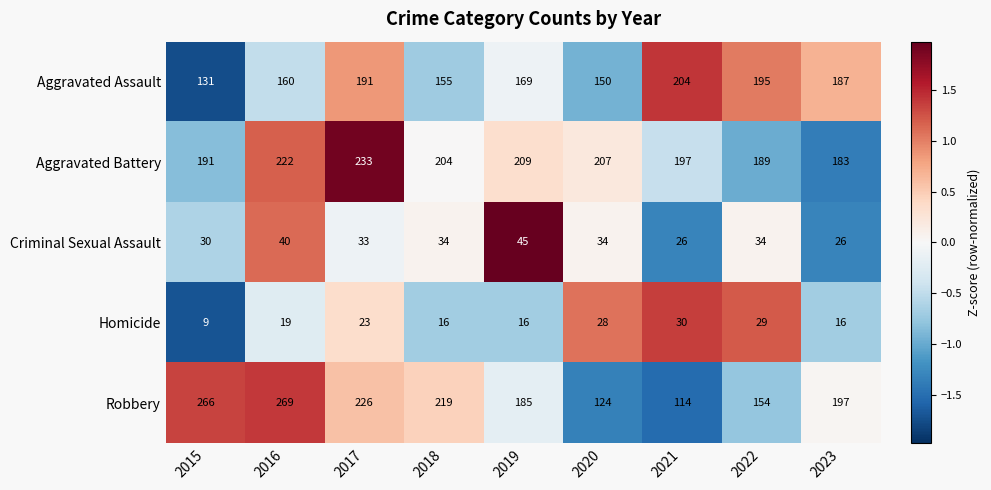

What is the sum of the Homicide values at 2016 and 2018?

35